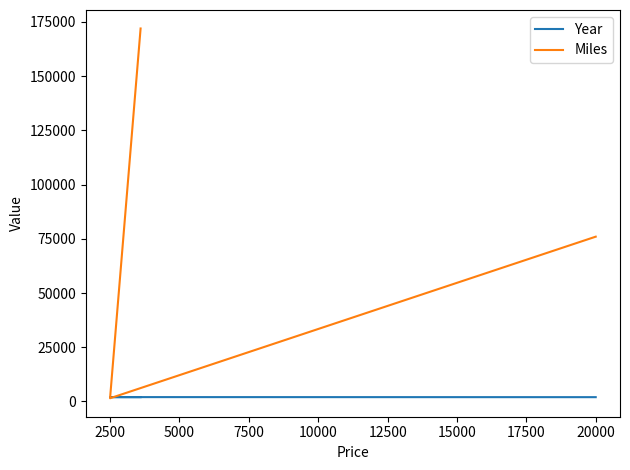

What is the value of the Miles point at the 2nd from the left?

1500